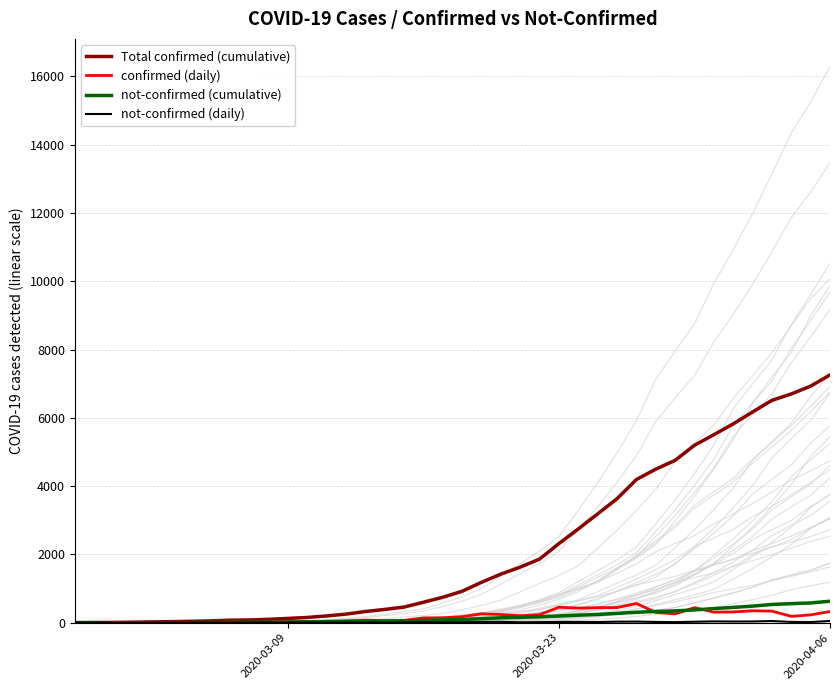

How many distinct data groups are displayed?

4